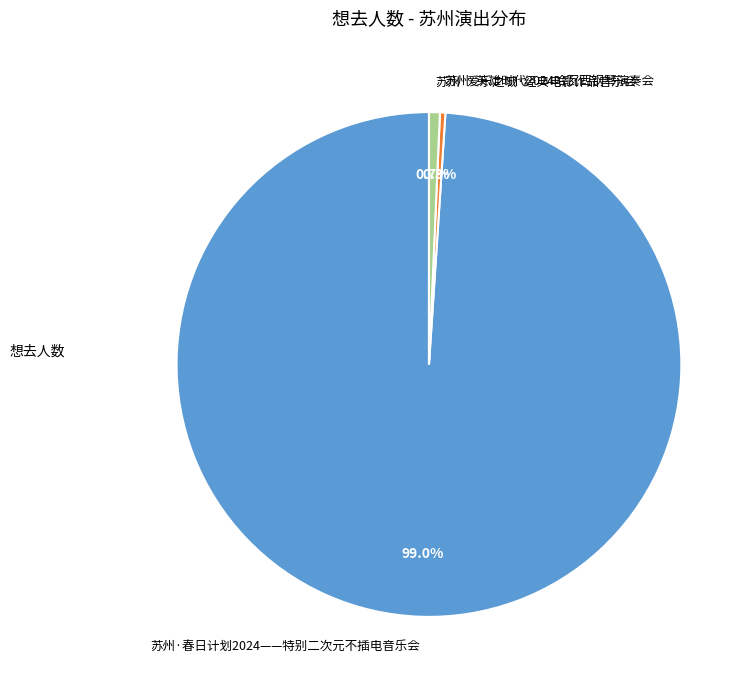

To the nearest percent, what is the difference between the 苏州·爱乐之城·经典电影作品音乐会 and 苏州·春日计划2024——特别二次元不插电音乐会 slice percentages?

98%